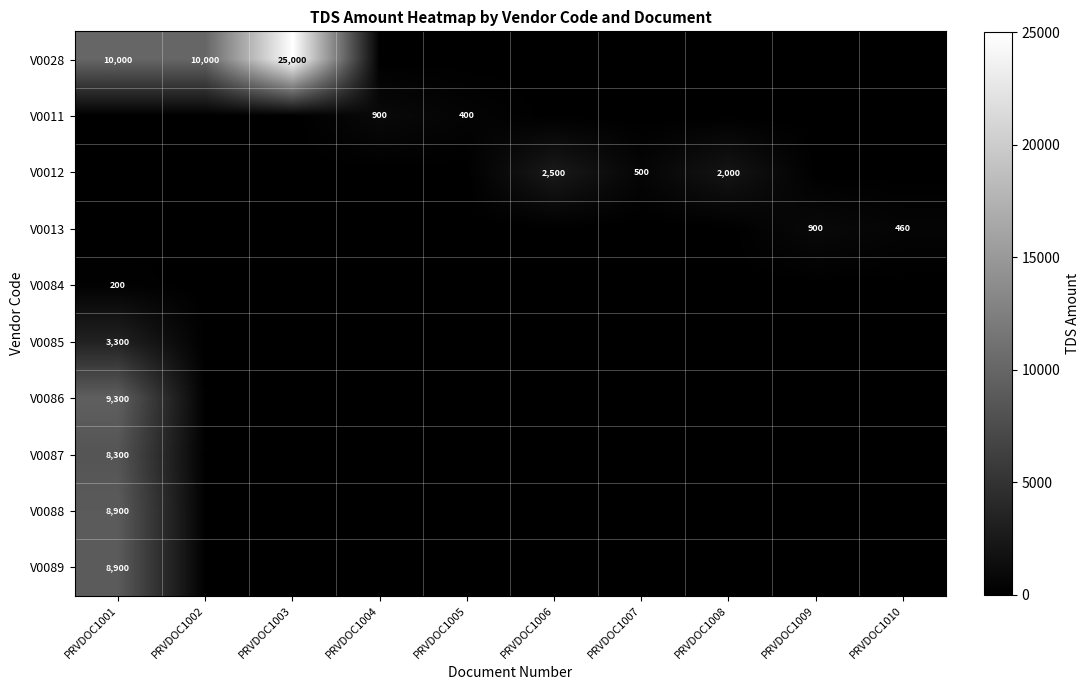

The value of V0085 at PRVDOC1001 is 3300. True or false?

True